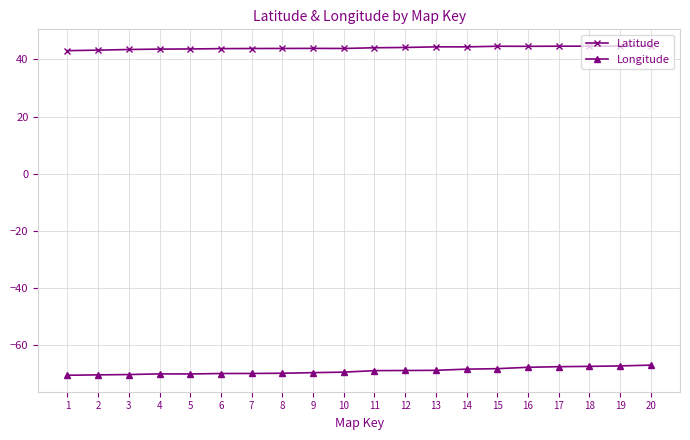

The value of Latitude at 3 is 63.3. True or false?

False